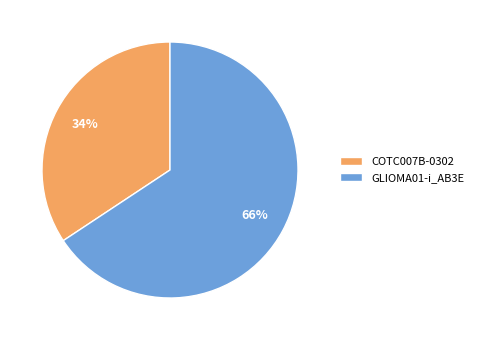

Which slice is the smallest?

COTC007B-0302